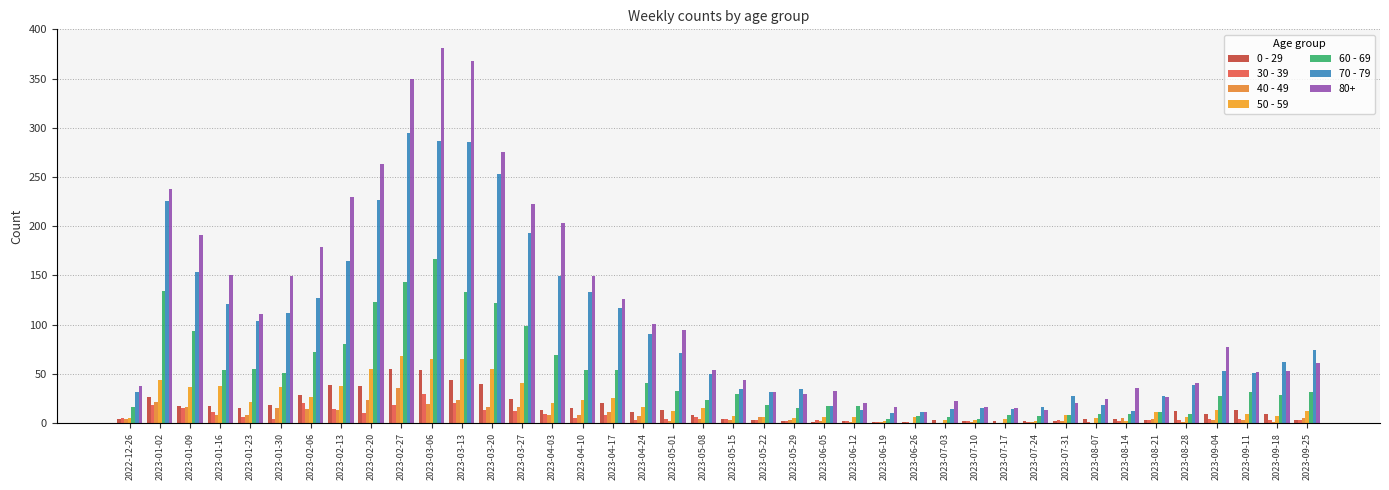

How many series are shown in this chart?

7